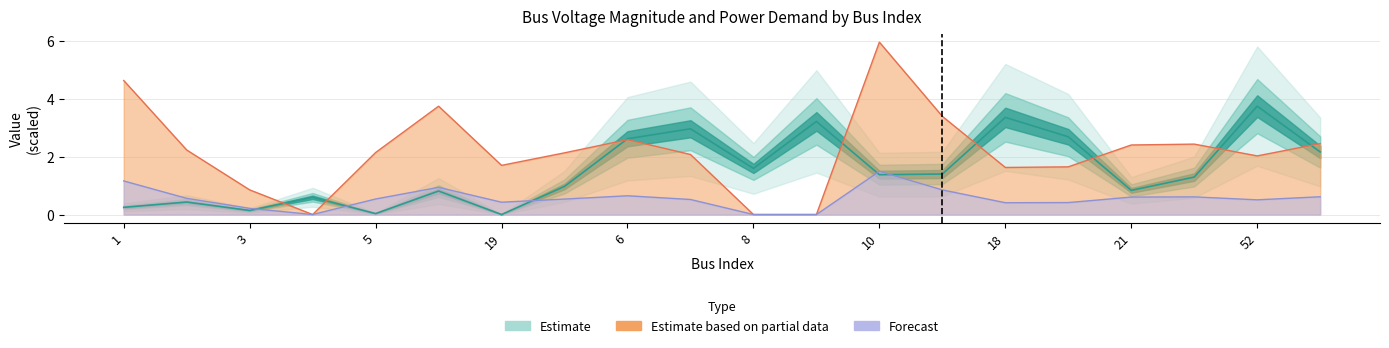

What is the sum of the Qd values at 18 and 21?

1.0